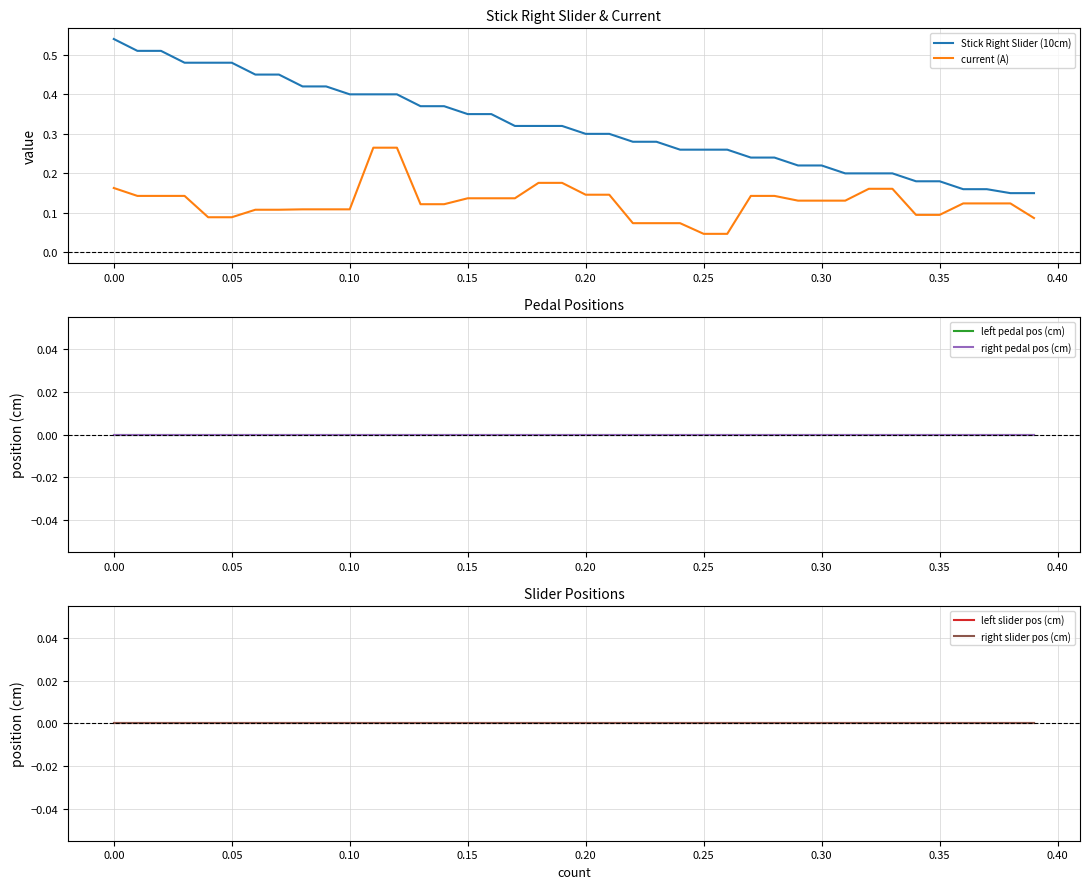

The value of current (A) at 0.10 is 0.0. True or false?

False